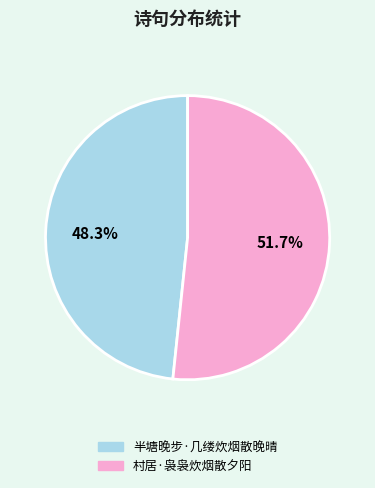

Which slice is the smallest?

半塘晚步·几缕炊烟散晚晴